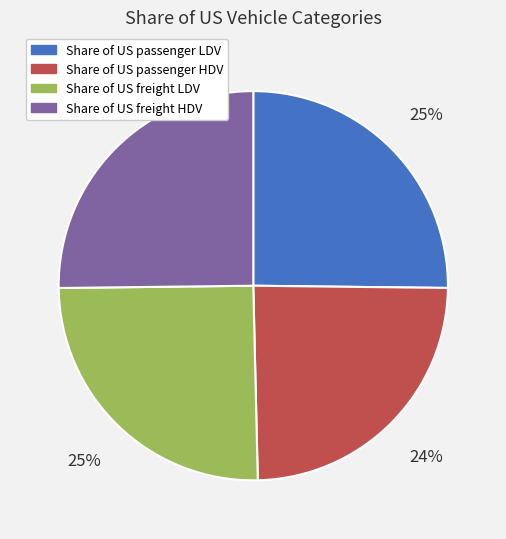

To the nearest percent, what portion does Share of US freight HDV represent?

25%